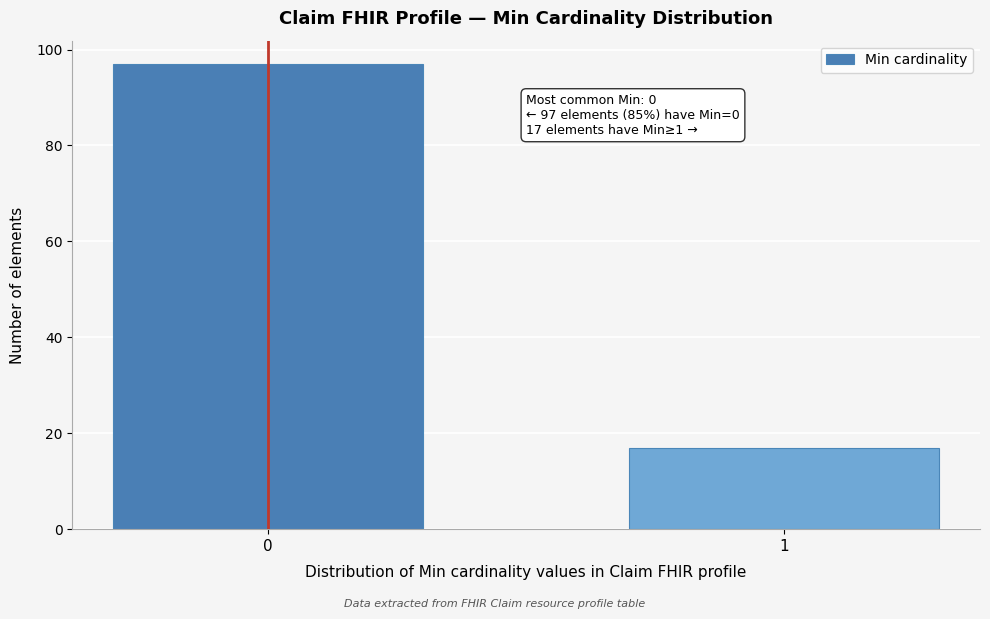

Reading right to left, extract all data points from this chart.

1=17	0=97